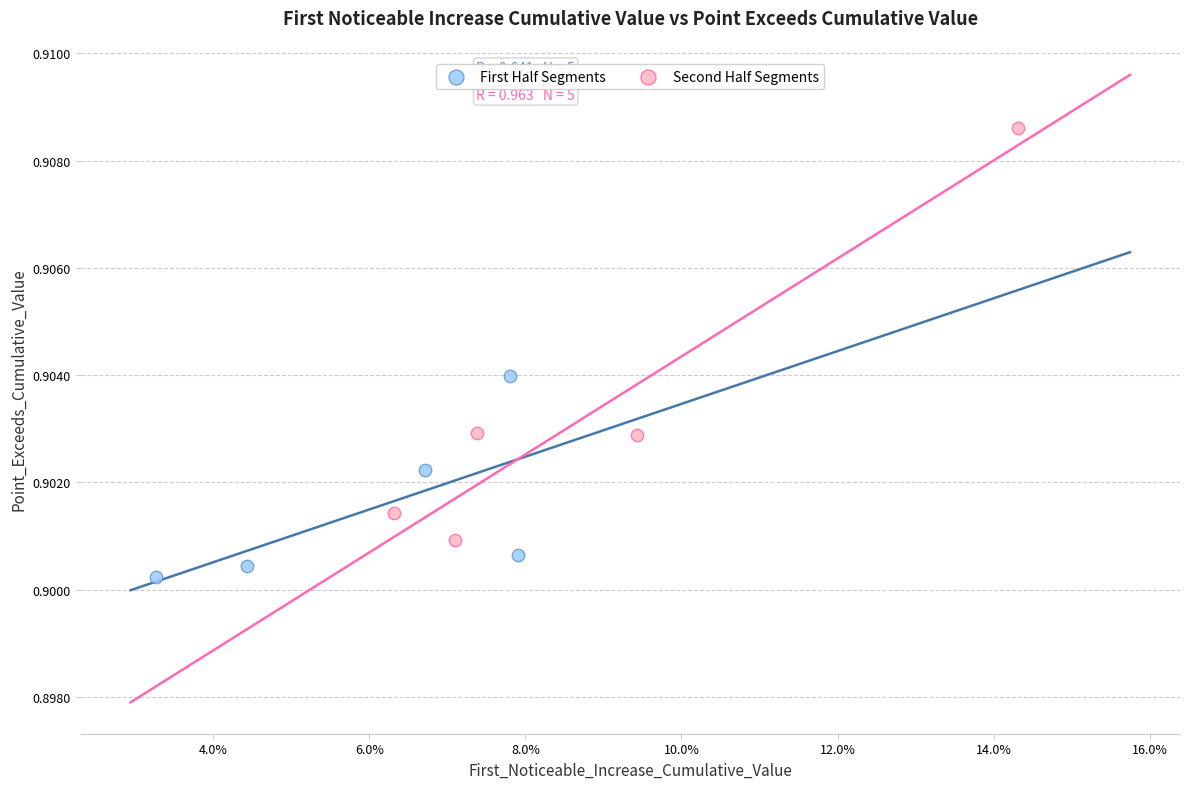

Which series reaches the minimum Y coordinate?

First Half Segments